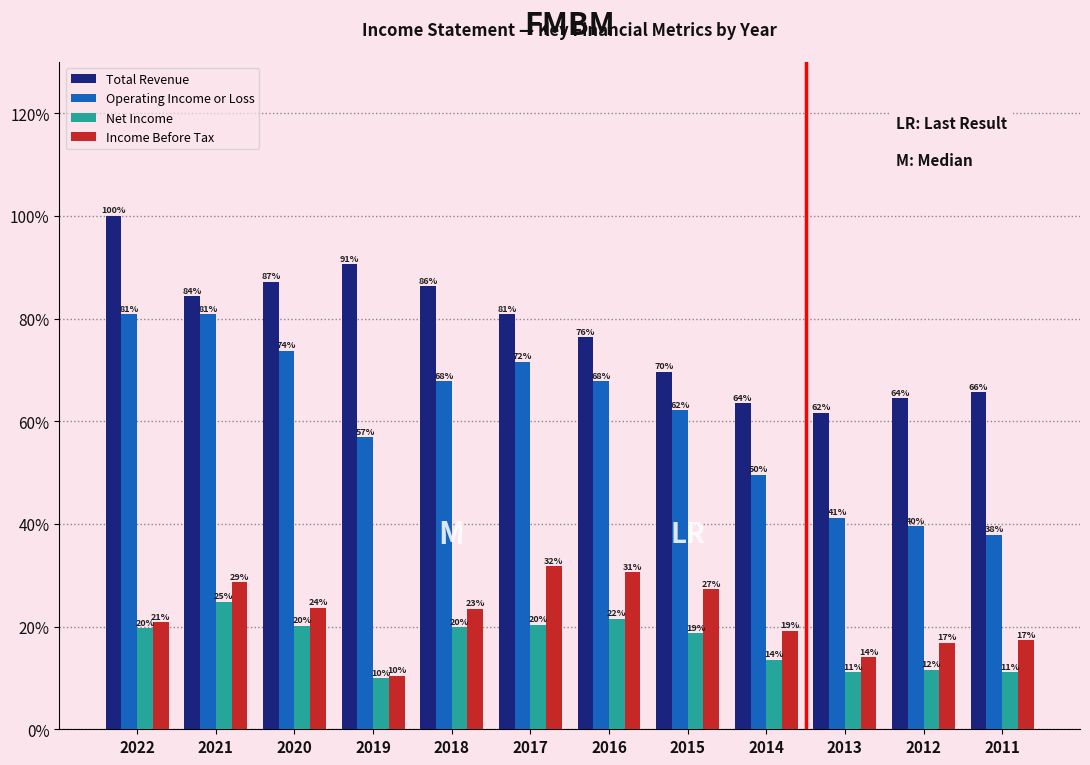

Rank the series at 2012 from lowest to highest value.

Net Income, Income Before Tax, Operating Income or Loss, Total Revenue